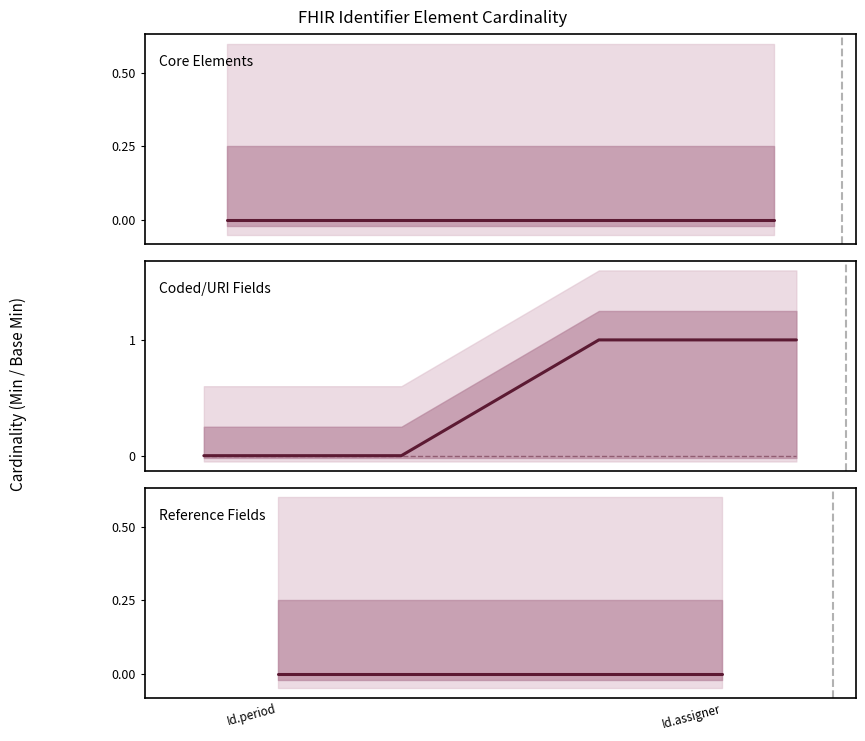

The min_values series shows 0 at 3. True or false?

False